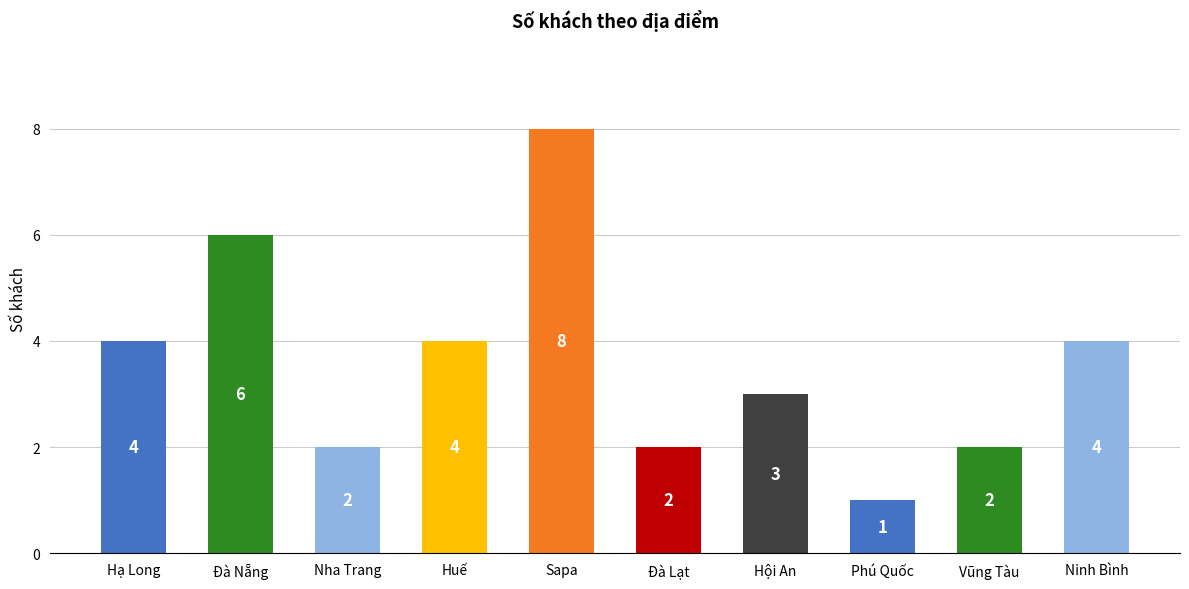

How many values are between 2 and 4?

7